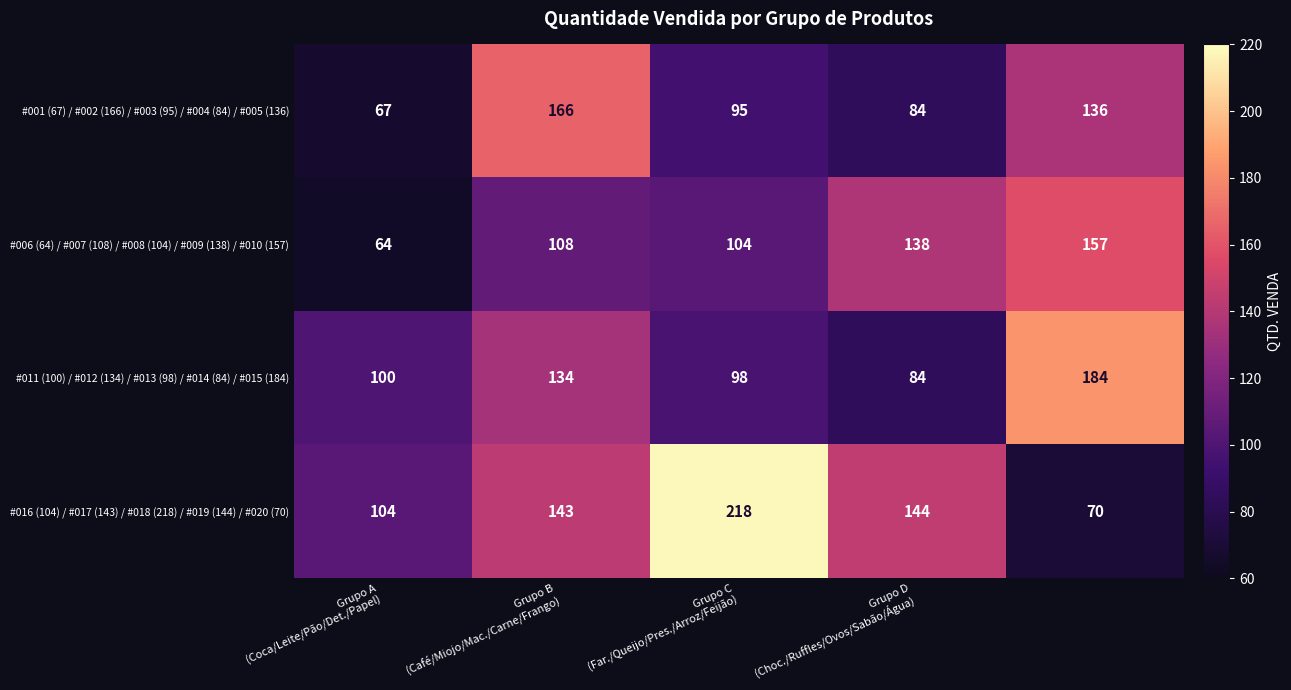

Which series has the largest range (max minus min)?

#016 (104) / #017 (143) / #018 (218) / #019 (144) / #020 (70)